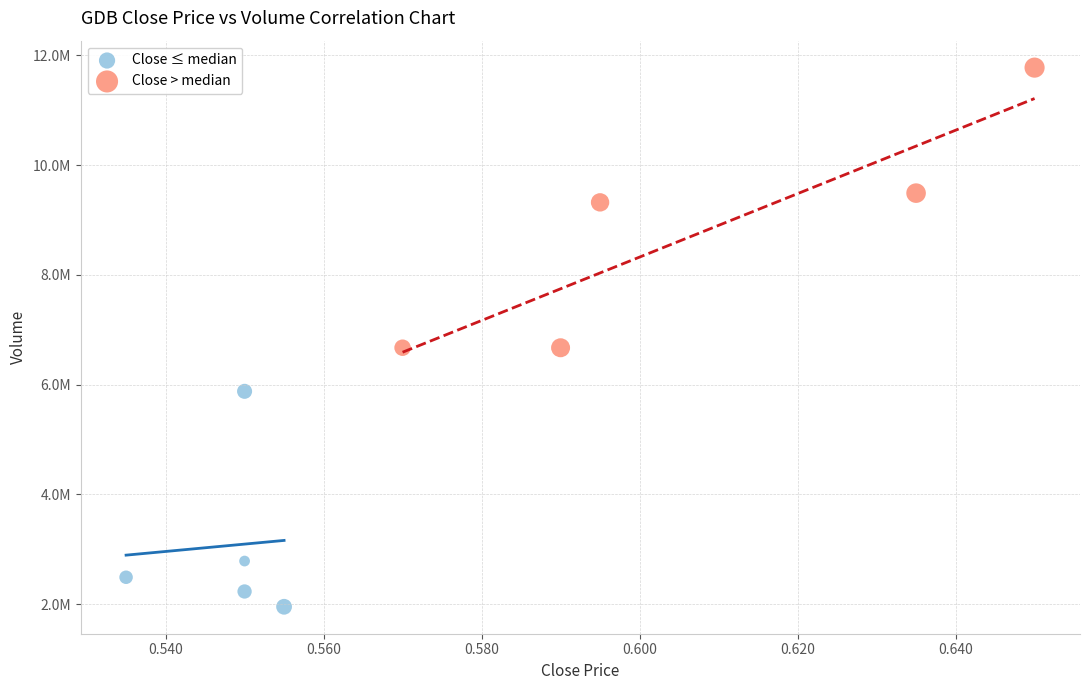

What are all the series names shown in the legend?

Close ≤ median, Close > median